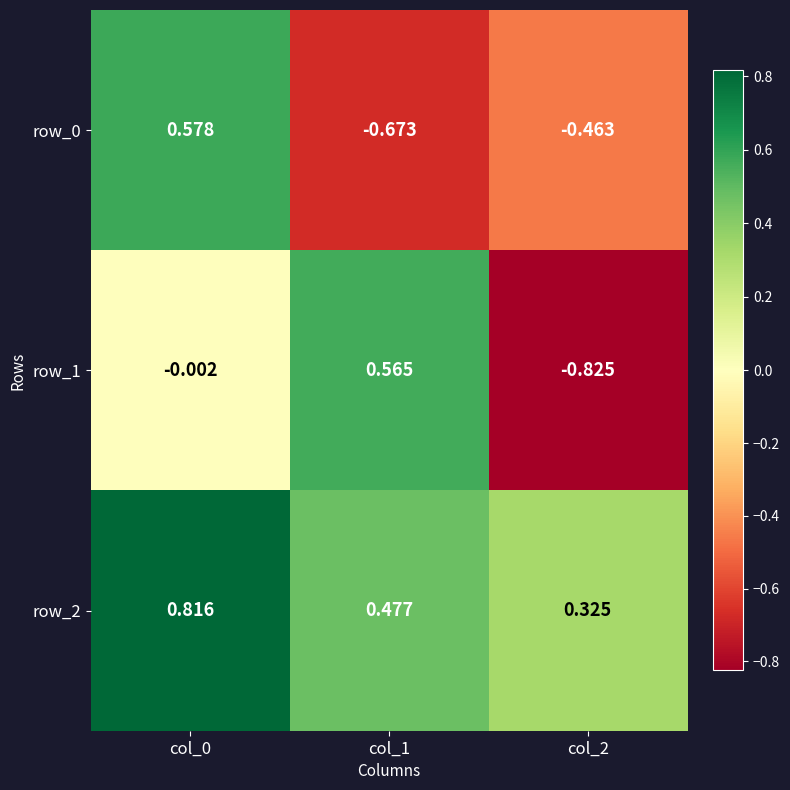

Is the value of row_2 at col_1 greater than the value of row_0 at col_1?

Yes